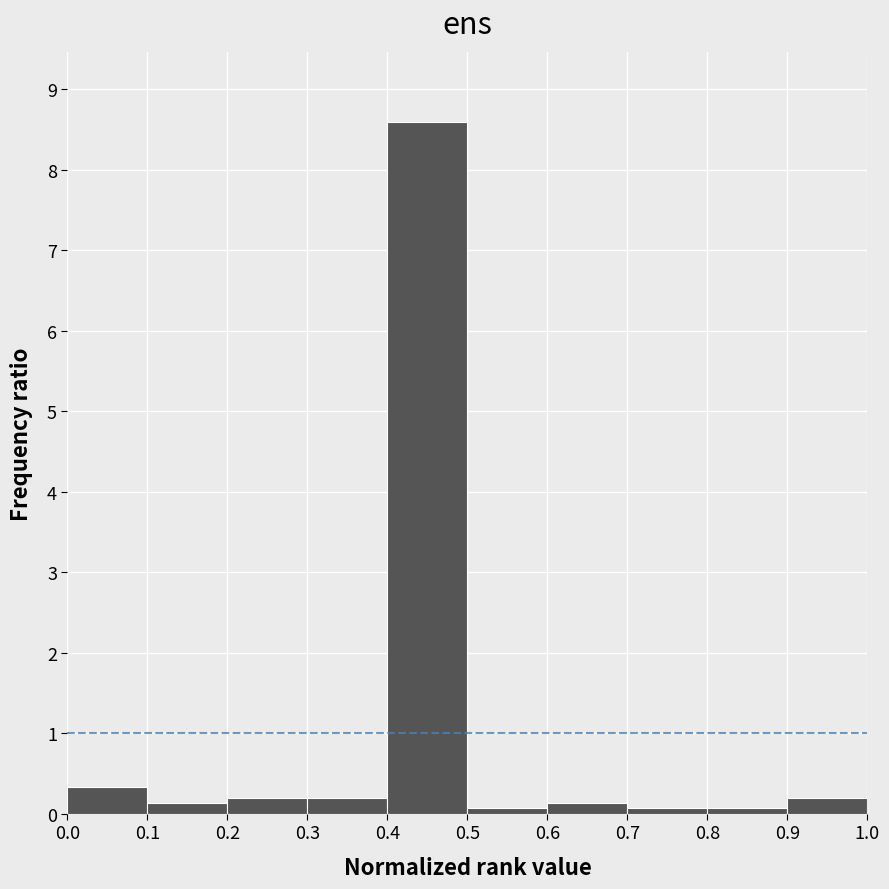

Reading left to right, transcribe this chart: for each bar, give the range it covers on the x-axis and its height. The values are not printed on the chart, so give them approximately, as read against the axis.

0.0 to 0.1: 0.3
0.1 to 0.2: 0.1
0.2 to 0.3: 0.2
0.3 to 0.4: 0.2
0.4 to 0.5: 8.6
0.5 to 0.6: under 0.1
0.6 to 0.7: 0.1
0.7 to 0.8: under 0.1
0.8 to 0.9: under 0.1
0.9 to 1.0: 0.2